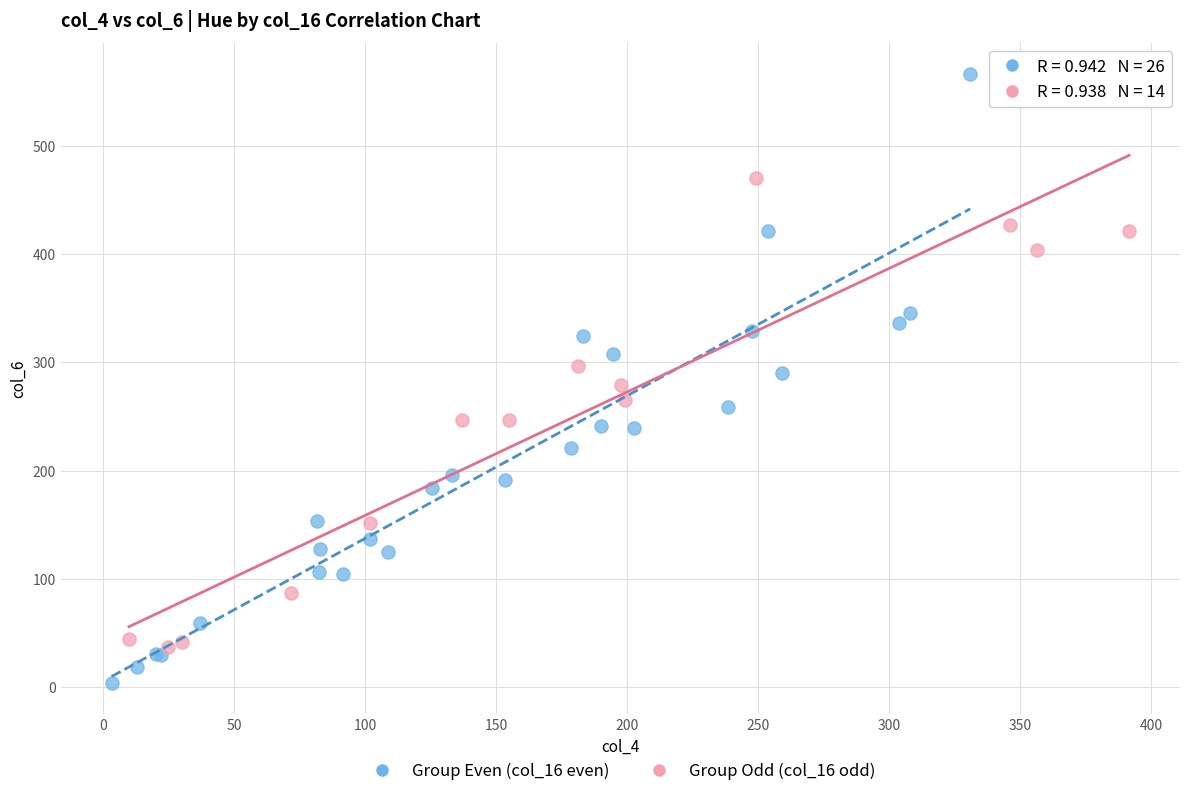

Which series reaches the maximum Y coordinate?

Group Even (col_16 even)